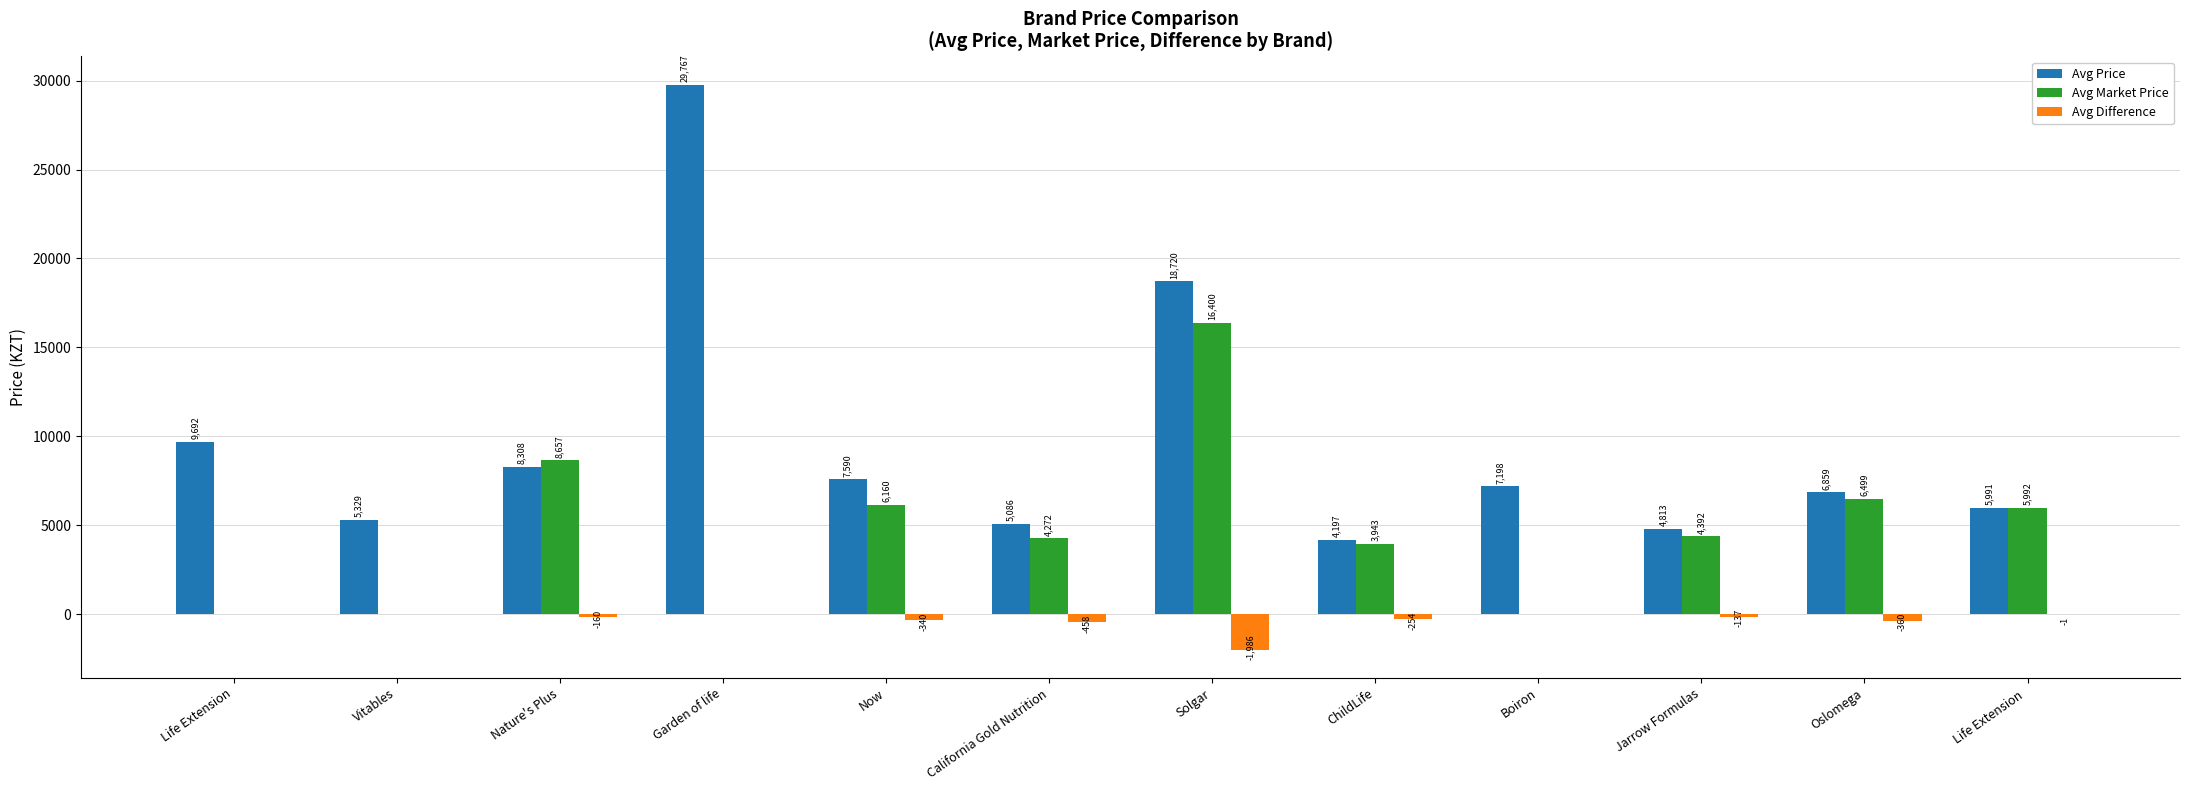

What value does the Avg Price series have at Solgar, to the nearest 10?

18720